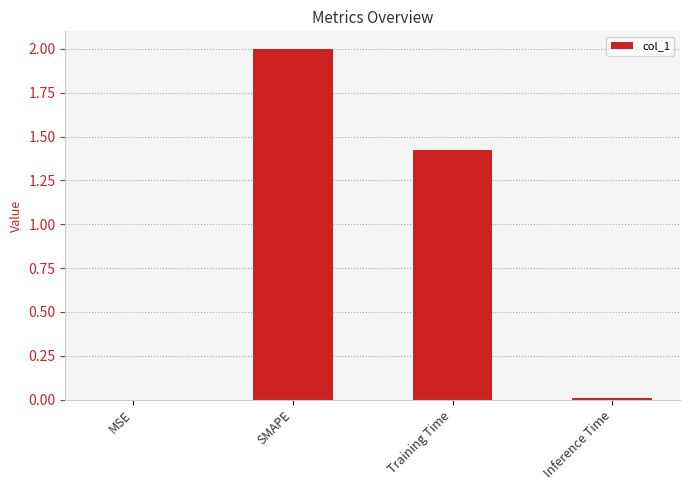

At which category does the chart reach its peak across all series?

SMAPE